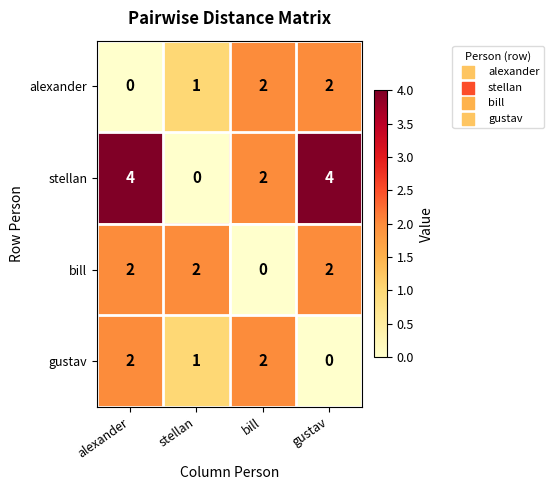

Is it true that alexander equals 3 at bill?

False